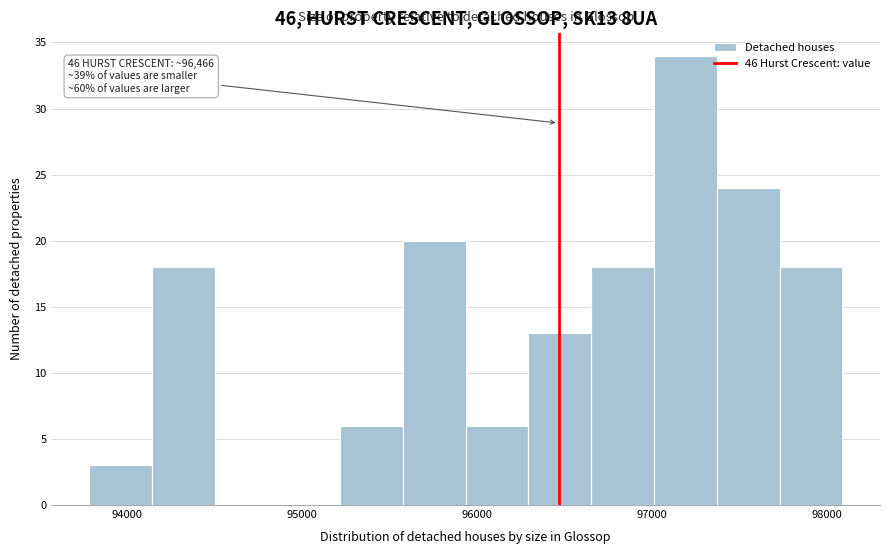

Around what value on the x-axis is the tallest bar? Give the approximate position of its centre, as read against the axis.

97200